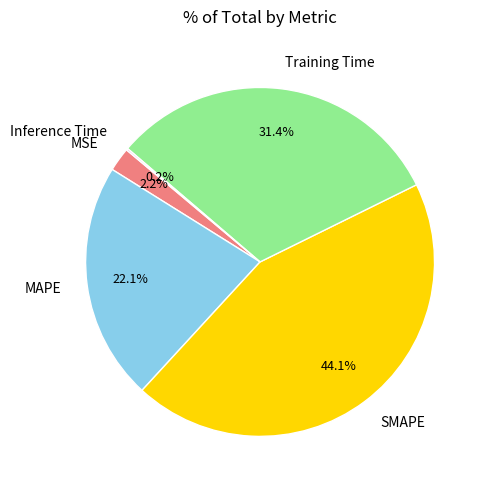

Is the sum of Training Time and MAPE greater than half?

Yes